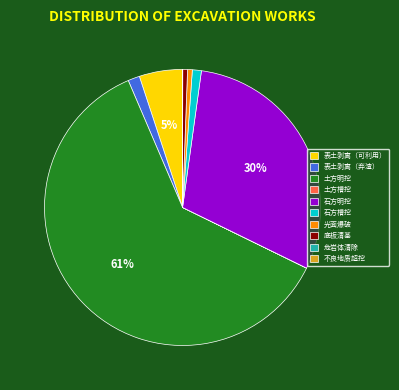

To the nearest percent, what is the average slice percentage?

10%